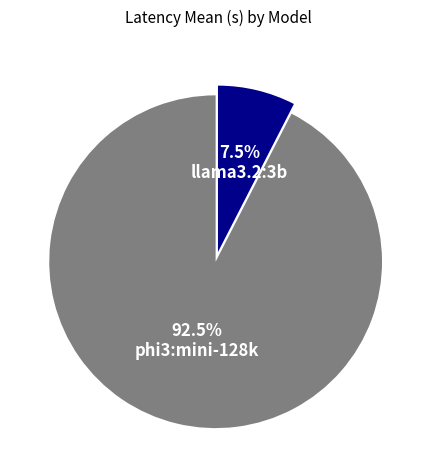

What is the largest slice in the pie chart?

phi3:mini-128k